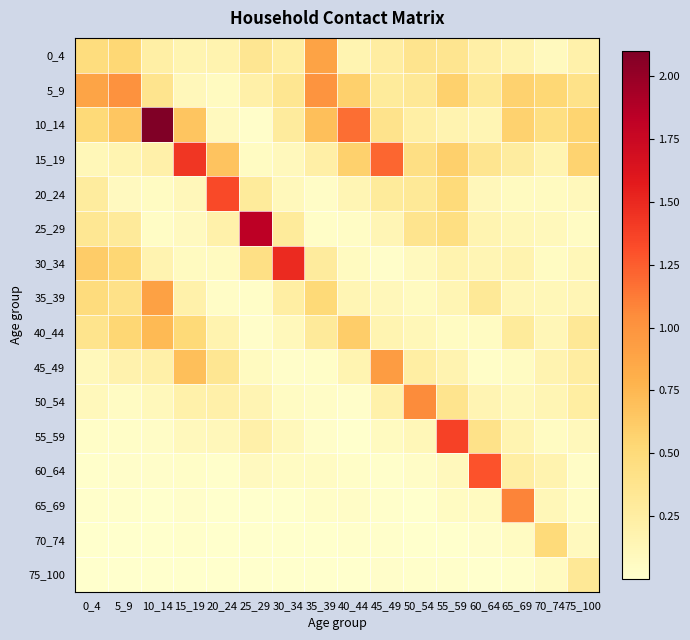

Reading right to left, transcribe all the data shown in this chart.

0_4: 75_100=0.2	70_74=0.1	65_69=0.2	60_64=0.2	55_59=0.4	50_54=0.4	45_49=0.3	40_44=0.2	35_39=0.9	30_34=0.3	25_29=0.4	20_24=0.2	15_19=0.2	10_14=0.2	5_9=0.5	0_4=0.5
5_9: 75_100=0.4	70_74=0.5	65_69=0.6	60_64=0.3	55_59=0.6	50_54=0.3	45_49=0.3	40_44=0.6	35_39=1.0	30_34=0.4	25_29=0.2	20_24=0.1	15_19=0.1	10_14=0.4	5_9=1.0	0_4=0.9
10_14: 75_100=0.6	70_74=0.4	65_69=0.6	60_64=0.1	55_59=0.2	50_54=0.2	45_49=0.4	40_44=1.2	35_39=0.7	30_34=0.3	25_29=0.0	20_24=0.1	15_19=0.7	10_14=2.1	5_9=0.6	0_4=0.5
15_19: 75_100=0.6	70_74=0.2	65_69=0.3	60_64=0.4	55_59=0.6	50_54=0.4	45_49=1.2	40_44=0.6	35_39=0.2	30_34=0.1	25_29=0.1	20_24=0.7	15_19=1.4	10_14=0.2	5_9=0.2	0_4=0.1
20_24: 75_100=0.1	70_74=0.1	65_69=0.1	60_64=0.1	55_59=0.5	50_54=0.3	45_49=0.3	40_44=0.1	35_39=0.0	30_34=0.1	25_29=0.3	20_24=1.3	15_19=0.1	10_14=0.1	5_9=0.1	0_4=0.3
25_29: 75_100=0.1	70_74=0.1	65_69=0.1	60_64=0.2	55_59=0.4	50_54=0.4	45_49=0.1	40_44=0.0	35_39=0.0	30_34=0.3	25_29=1.8	20_24=0.2	15_19=0.1	10_14=0.0	5_9=0.3	0_4=0.3
30_34: 75_100=0.1	70_74=0.1	65_69=0.2	60_64=0.1	55_59=0.2	50_54=0.1	45_49=0.0	40_44=0.1	35_39=0.3	30_34=1.5	25_29=0.4	20_24=0.1	15_19=0.1	10_14=0.2	5_9=0.5	0_4=0.6
35_39: 75_100=0.1	70_74=0.1	65_69=0.1	60_64=0.3	55_59=0.1	50_54=0.1	45_49=0.1	40_44=0.1	35_39=0.5	30_34=0.2	25_29=0.0	20_24=0.0	15_19=0.2	10_14=0.9	5_9=0.4	0_4=0.5
40_44: 75_100=0.3	70_74=0.1	65_69=0.3	60_64=0.1	55_59=0.1	50_54=0.1	45_49=0.2	40_44=0.6	35_39=0.3	30_34=0.1	25_29=0.0	20_24=0.2	15_19=0.5	10_14=0.7	5_9=0.5	0_4=0.4
45_49: 75_100=0.3	70_74=0.2	65_69=0.1	60_64=0.0	55_59=0.2	50_54=0.2	45_49=0.9	40_44=0.2	35_39=0.0	30_34=0.0	25_29=0.1	20_24=0.3	15_19=0.7	10_14=0.2	5_9=0.2	0_4=0.1
50_54: 75_100=0.3	70_74=0.1	65_69=0.1	60_64=0.2	55_59=0.4	50_54=1.1	45_49=0.2	40_44=0.0	35_39=0.0	30_34=0.1	25_29=0.1	20_24=0.2	15_19=0.2	10_14=0.1	5_9=0.1	0_4=0.1
55_59: 75_100=0.1	70_74=0.1	65_69=0.2	60_64=0.4	55_59=1.4	50_54=0.1	45_49=0.1	40_44=0.0	35_39=0.0	30_34=0.1	25_29=0.2	20_24=0.1	15_19=0.1	10_14=0.0	5_9=0.0	0_4=0.0
60_64: 75_100=0.0	70_74=0.2	65_69=0.2	60_64=1.3	55_59=0.1	50_54=0.0	45_49=0.0	40_44=0.0	35_39=0.1	30_34=0.1	25_29=0.1	20_24=0.0	15_19=0.0	10_14=0.0	5_9=0.0	0_4=0.0
65_69: 75_100=0.0	70_74=0.1	65_69=1.1	60_64=0.1	55_59=0.1	50_54=0.0	45_49=0.0	40_44=0.0	35_39=0.0	30_34=0.0	25_29=0.0	20_24=0.0	15_19=0.0	10_14=0.0	5_9=0.0	0_4=0.0
70_74: 75_100=0.1	70_74=0.5	65_69=0.1	60_64=0.0	55_59=0.0	50_54=0.0	45_49=0.0	40_44=0.0	35_39=0.0	30_34=0.0	25_29=0.0	20_24=0.0	15_19=0.0	10_14=0.0	5_9=0.0	0_4=0.0
75_100: 75_100=0.3	70_74=0.1	65_69=0.0	60_64=0.0	55_59=0.0	50_54=0.0	45_49=0.0	40_44=0.0	35_39=0.0	30_34=0.0	25_29=0.0	20_24=0.0	15_19=0.0	10_14=0.0	5_9=0.0	0_4=0.0